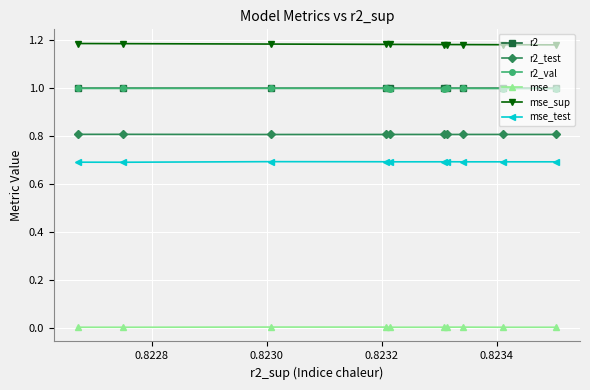

True or false: mse_test has more than 0 interior local peaks.

True